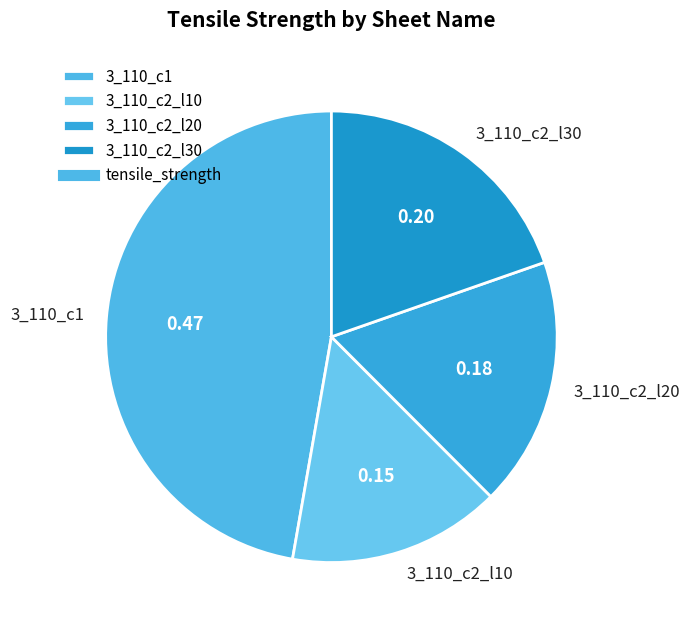

Do 3_110_c2_l10 and 3_110_c1 together represent more than half of the pie?

Yes